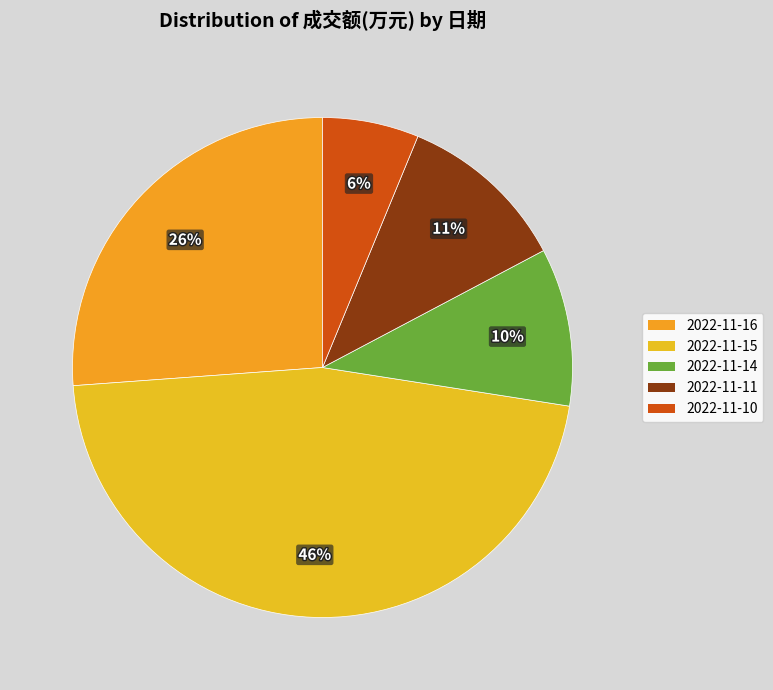

Is it true that 2022-11-11 is 11% of the pie?

True